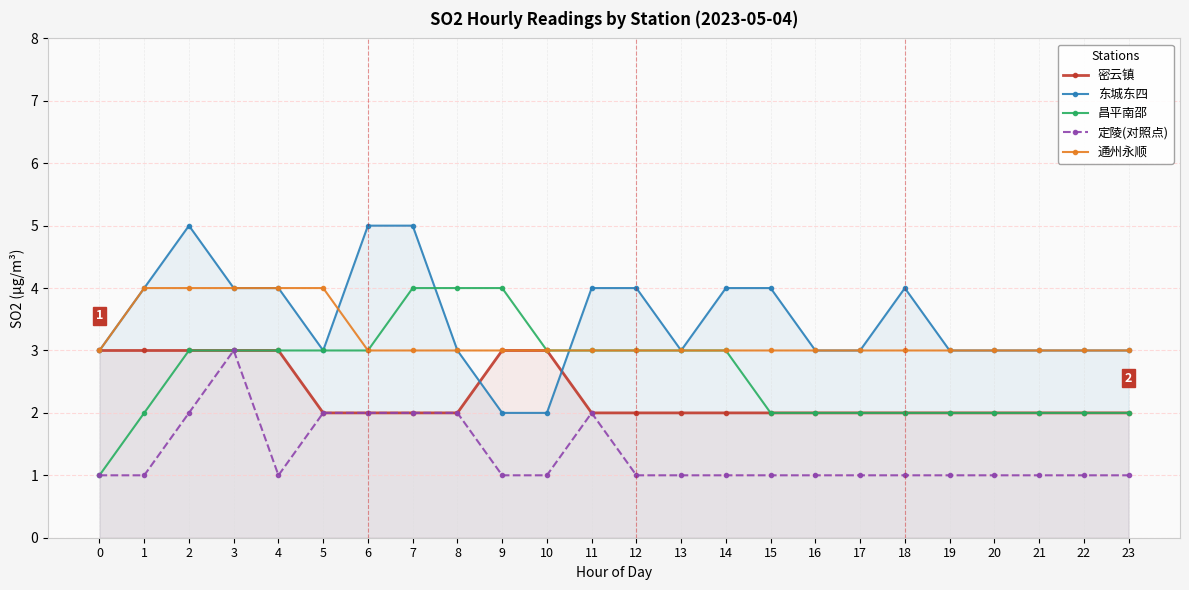

Does the chart display data point markers on the line(s)?

Yes